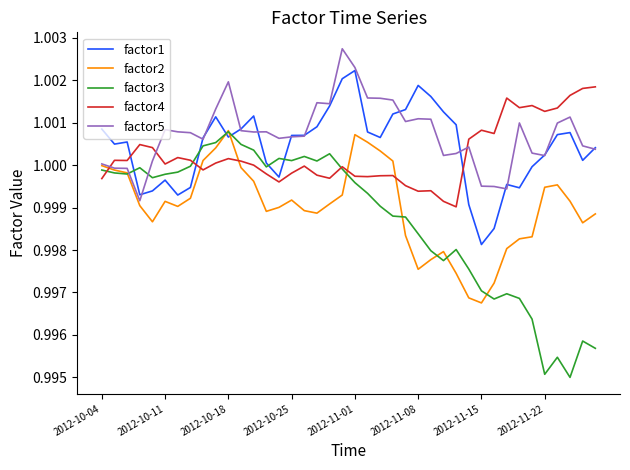

Which series ends up on top after the final intersection of factor5 and factor4?

factor4